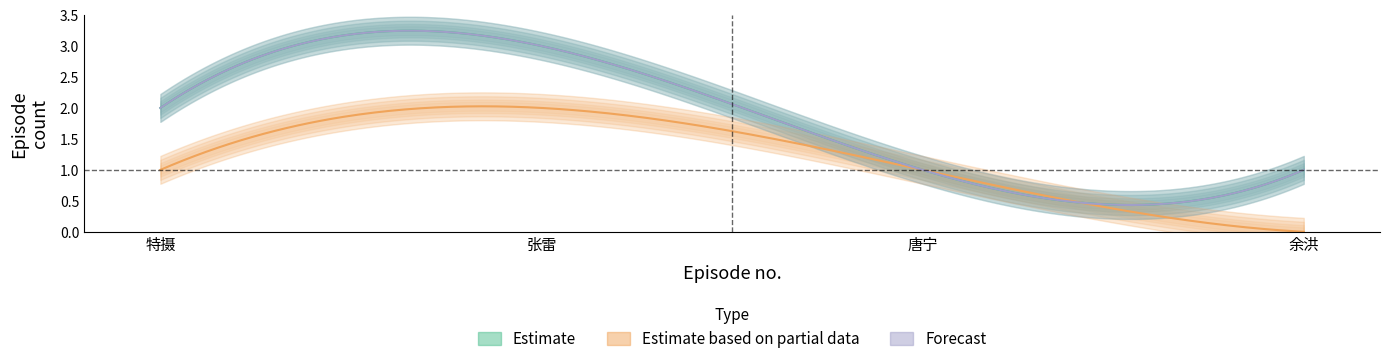

What is the approximate value of Estimate based on partial data at 3?

1